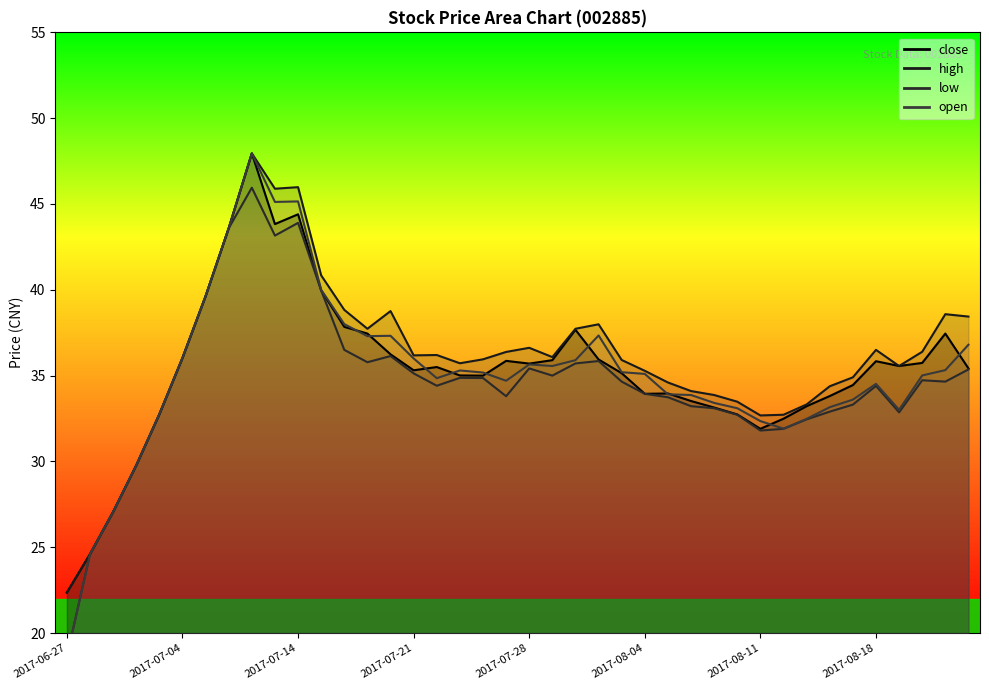

List the labels in order of high value, largest first.

2017-07-07, 2017-07-14, 2017-07-13, 2017-07-06, 2017-07-17, 2017-07-05, 2017-07-18, 2017-07-20, 2017-08-23, 2017-08-24, 2017-08-02, 2017-07-19, 2017-08-01, 2017-07-28, 2017-08-18, 2017-08-22, 2017-07-27, 2017-07-24, 2017-07-21, 2017-07-31, 2017-07-04, 2017-07-26, 2017-08-03, 2017-07-25, 2017-08-21, 2017-08-04, 2017-08-17, 2017-08-07, 2017-08-16, 2017-08-08, 2017-08-09, 2017-08-10, 2017-08-15, 2017-07-03, 2017-08-14, 2017-08-11, 2017-06-30, 2017-06-29, 2017-06-28, 2017-06-27